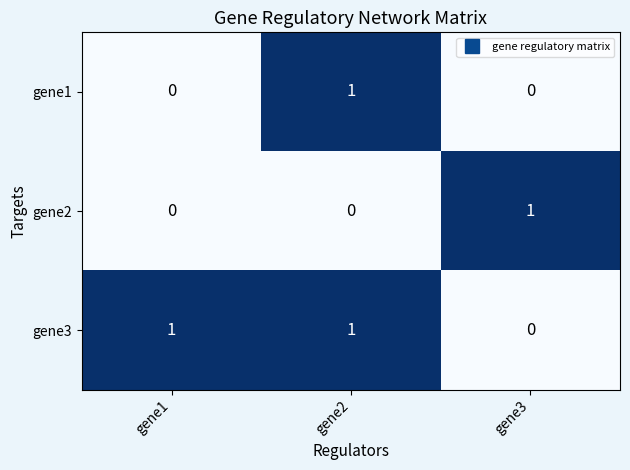

The gene1 series shows 0 at gene1. True or false?

True